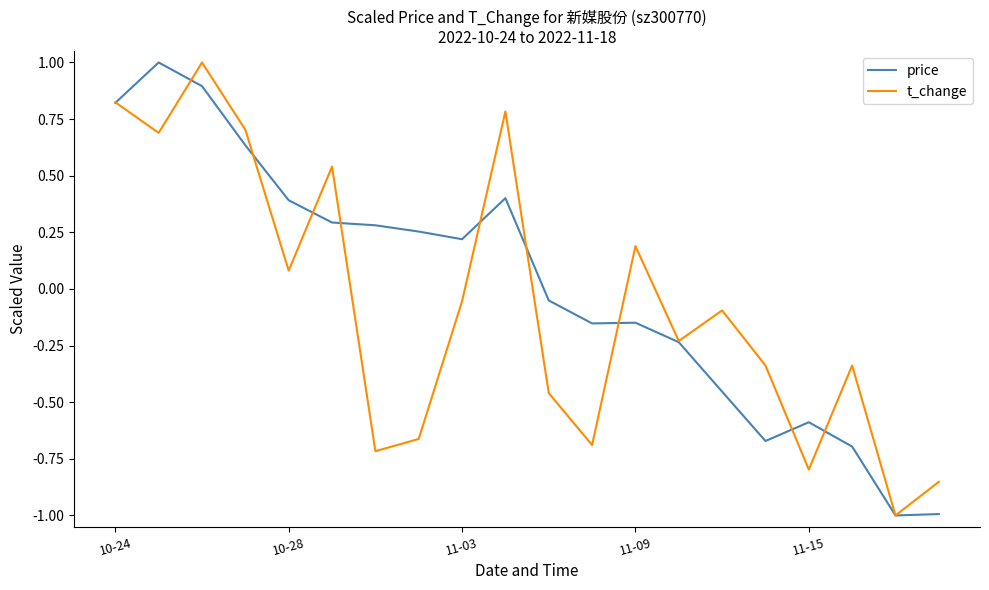

At how many categories does at least one series exceed 0?

11